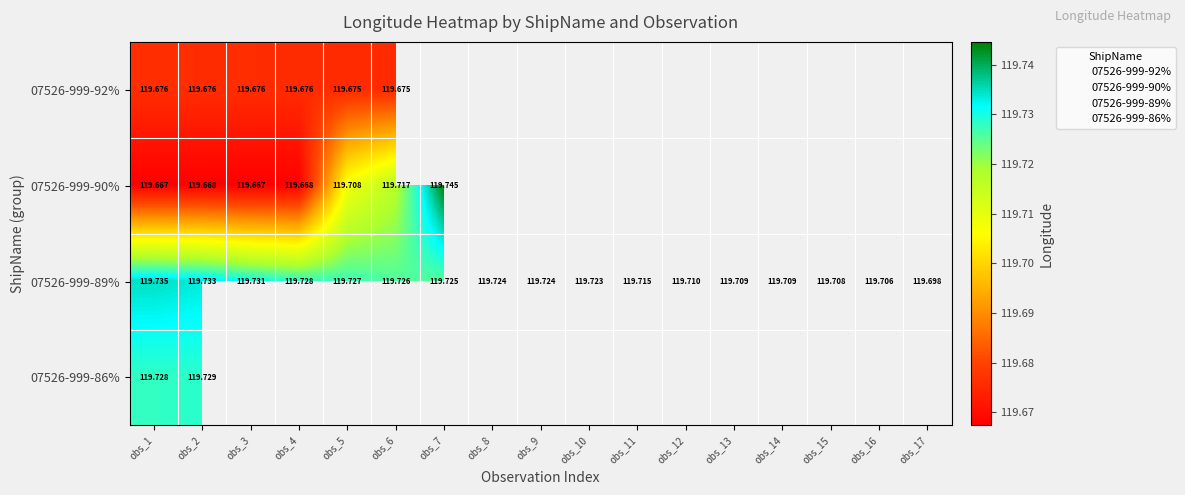

At how many categories does at least one series exceed 119?

17